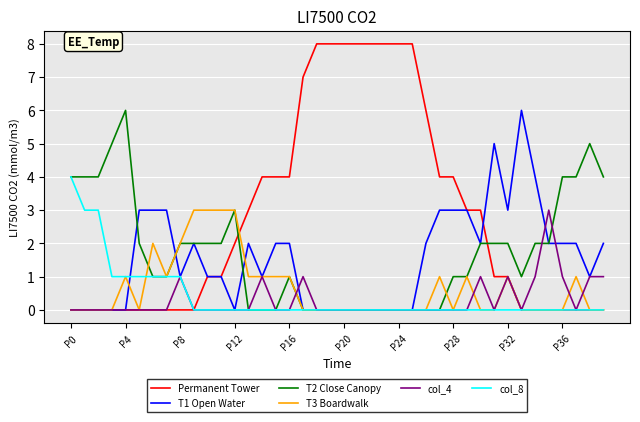

What is the sum of all col_8 values?

16